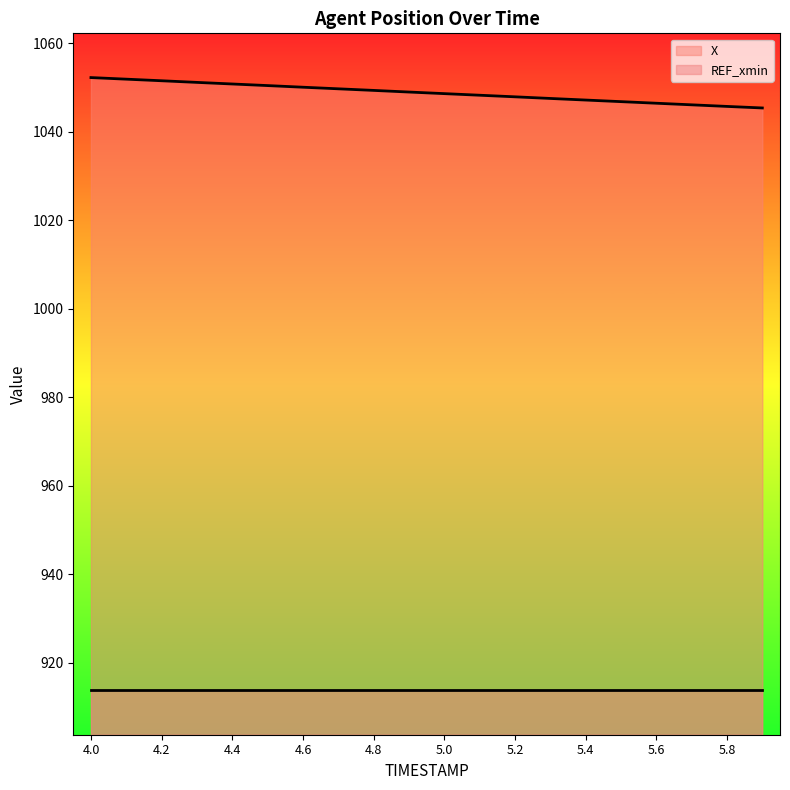

What is the difference between the second highest and minimum values?

6.5